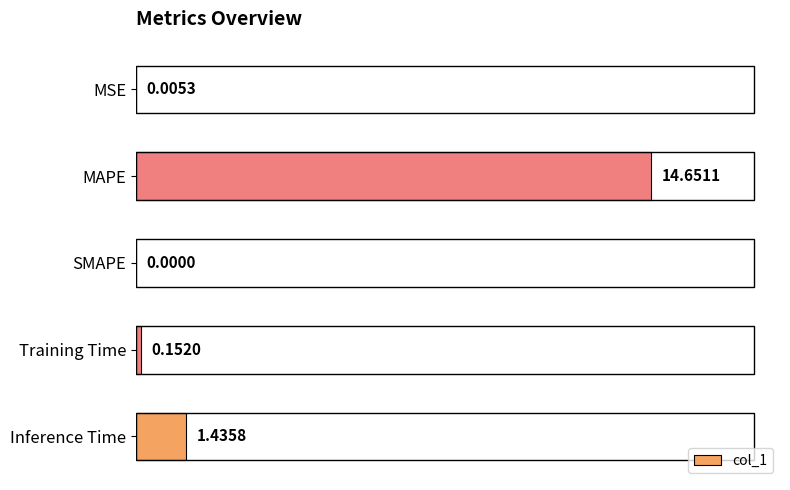

What is the change in value from MSE to Inference Time?

+1.4